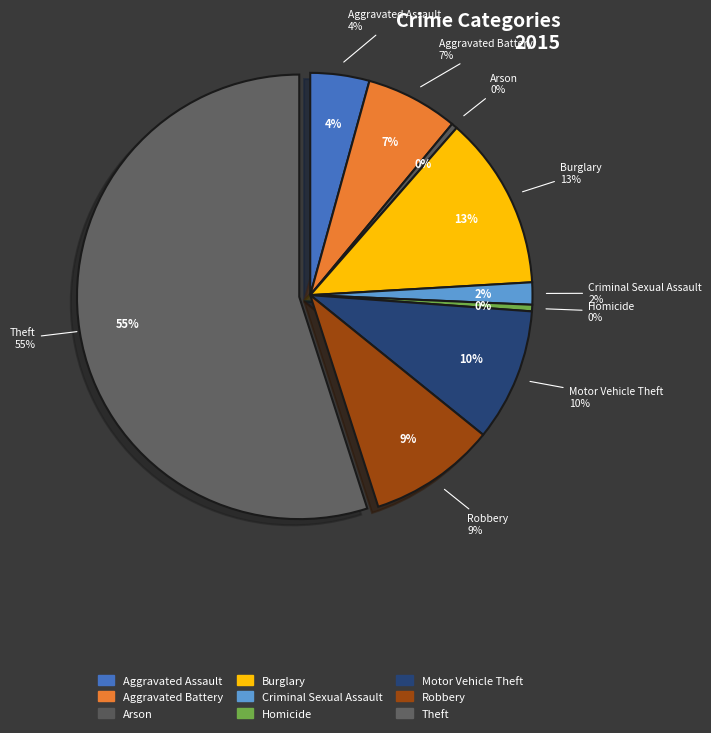

How many slices are in this pie chart?

9